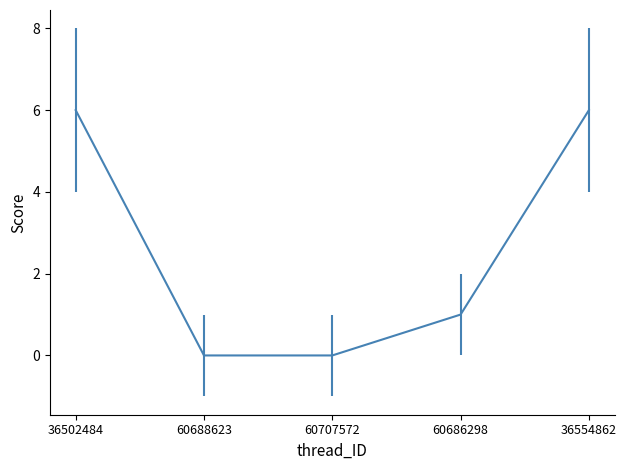

What is the difference between the maximum and minimum values?

6